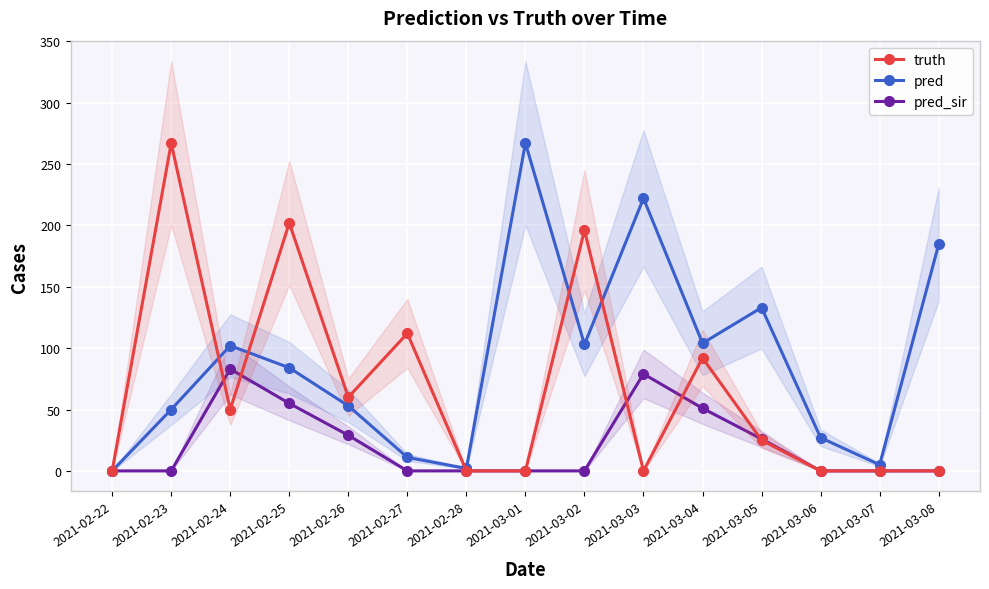

How many values in pred_sir are above zero?

6